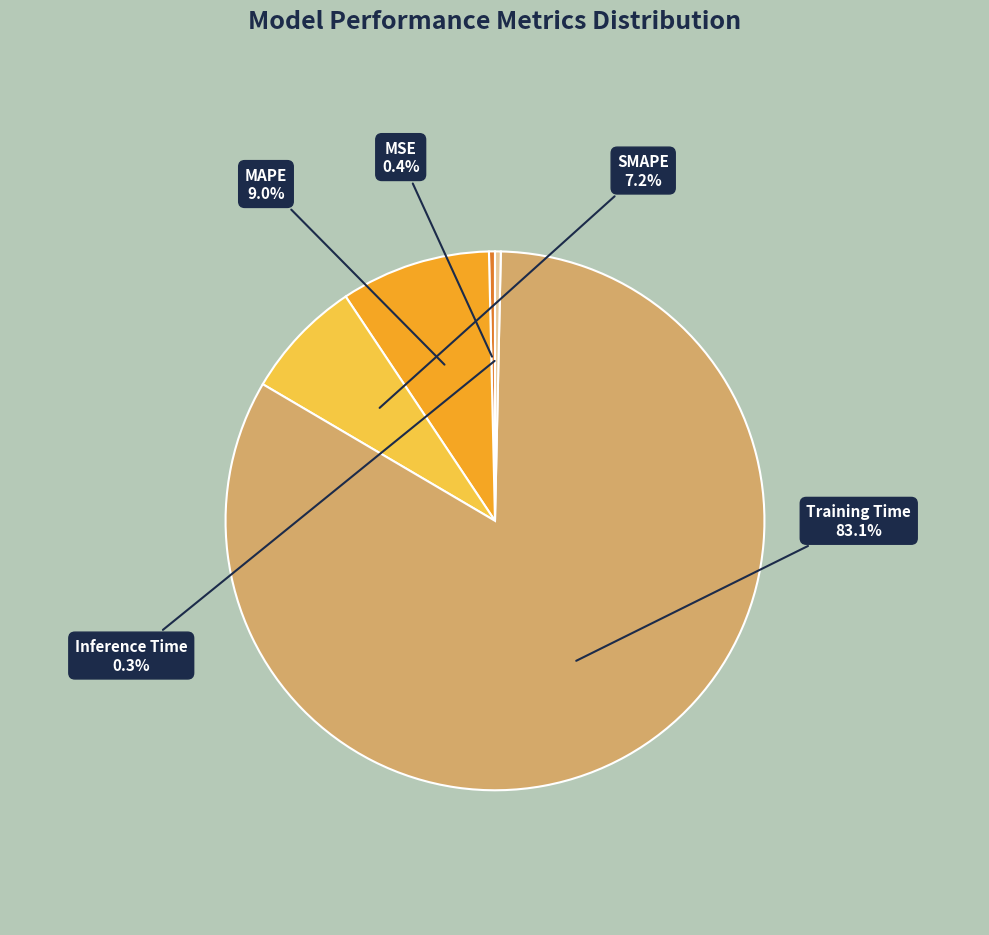

True or false: Inference Time accounts for 0% of the total.

True